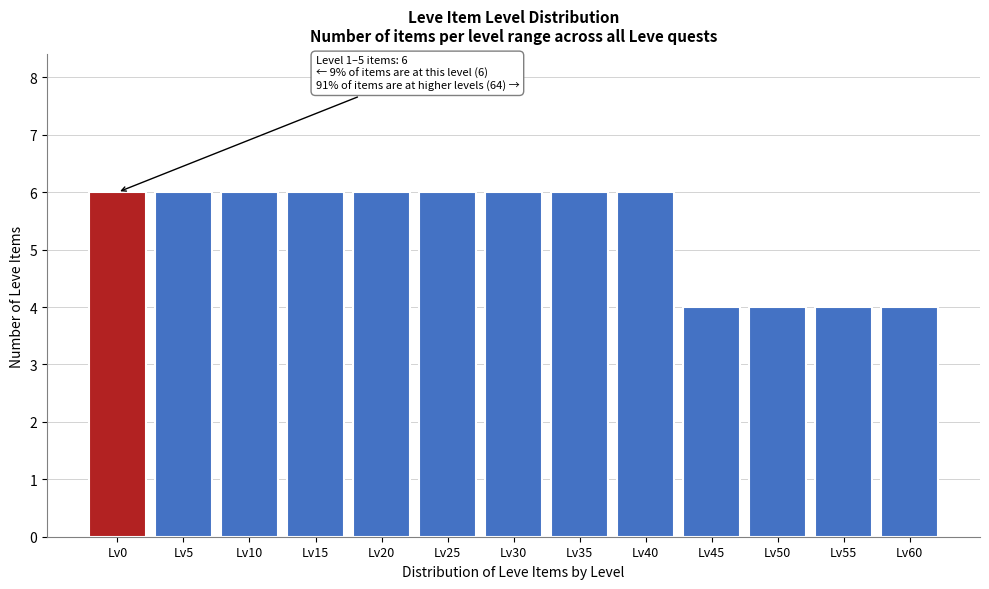

Reading right to left, extract all data points from this chart.

4	4	4	4	6	6	6	6	6	6	6	6	6